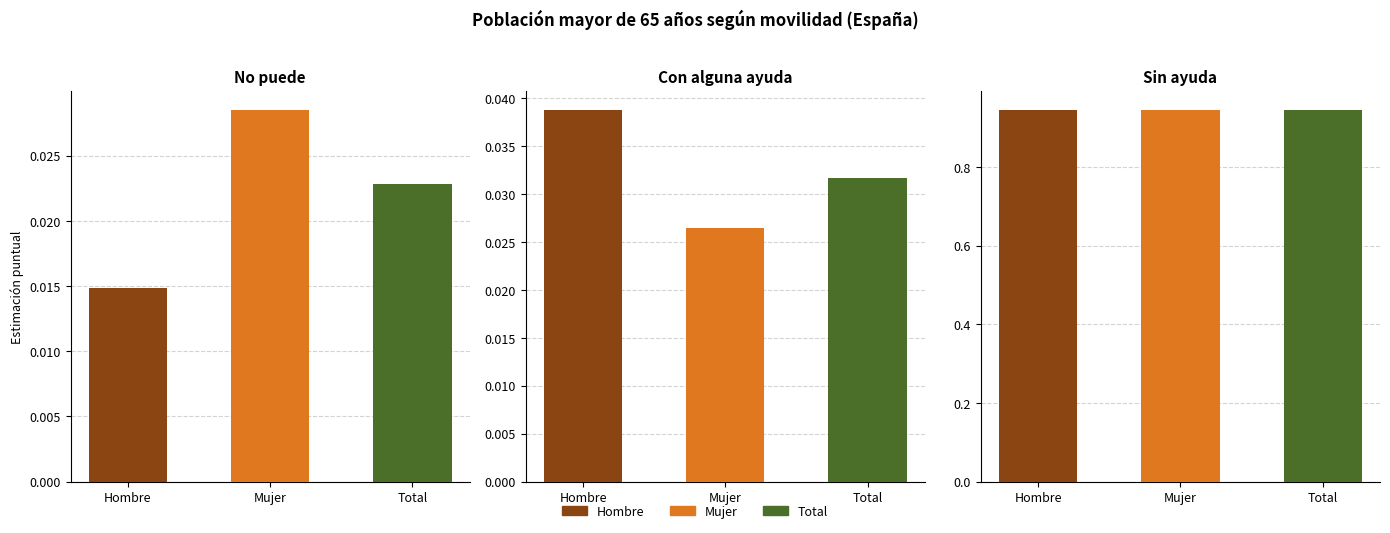

How many bars are there in total?

9